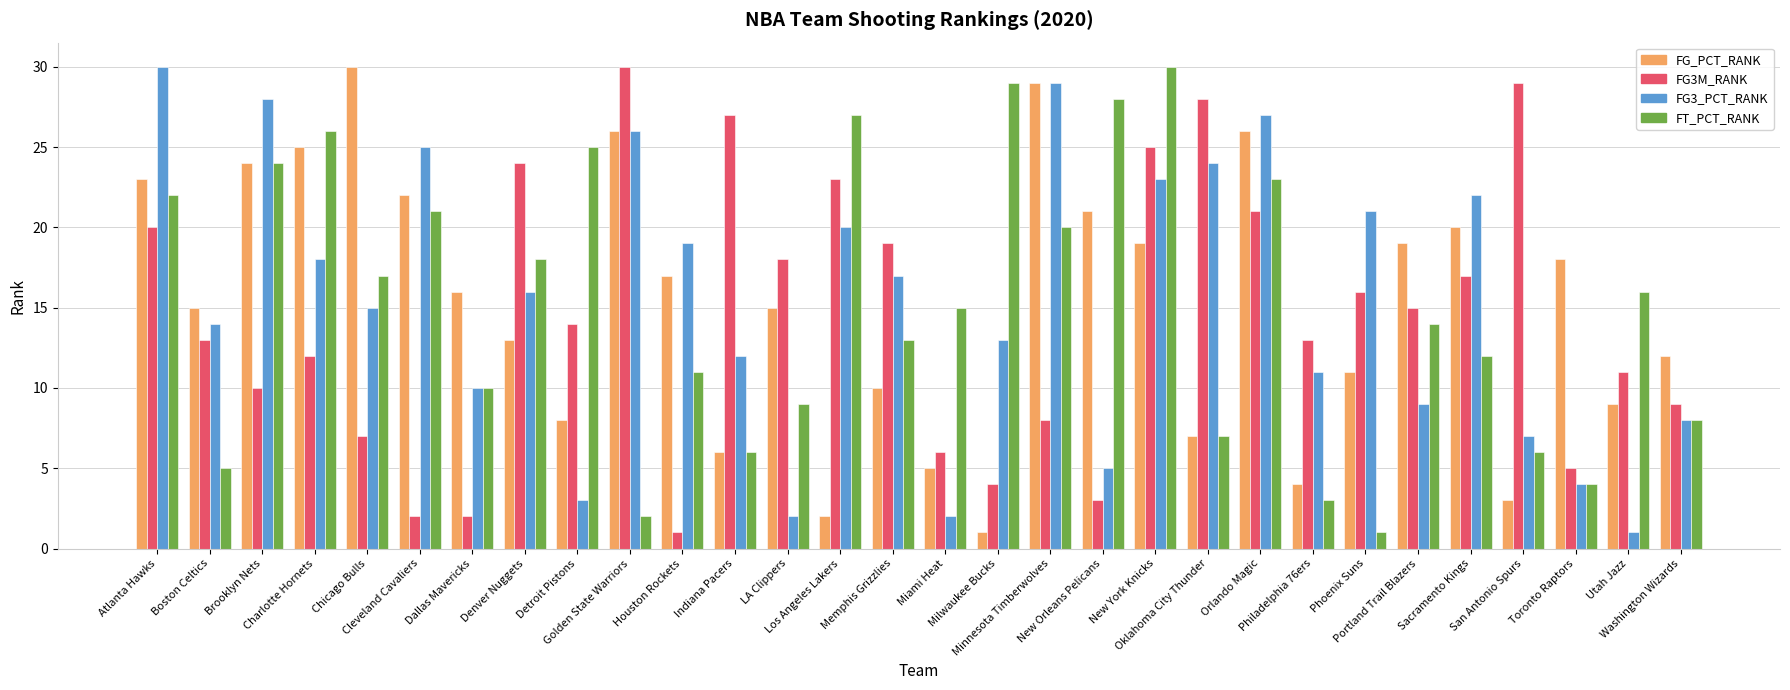

What is the greatest value displayed?

30